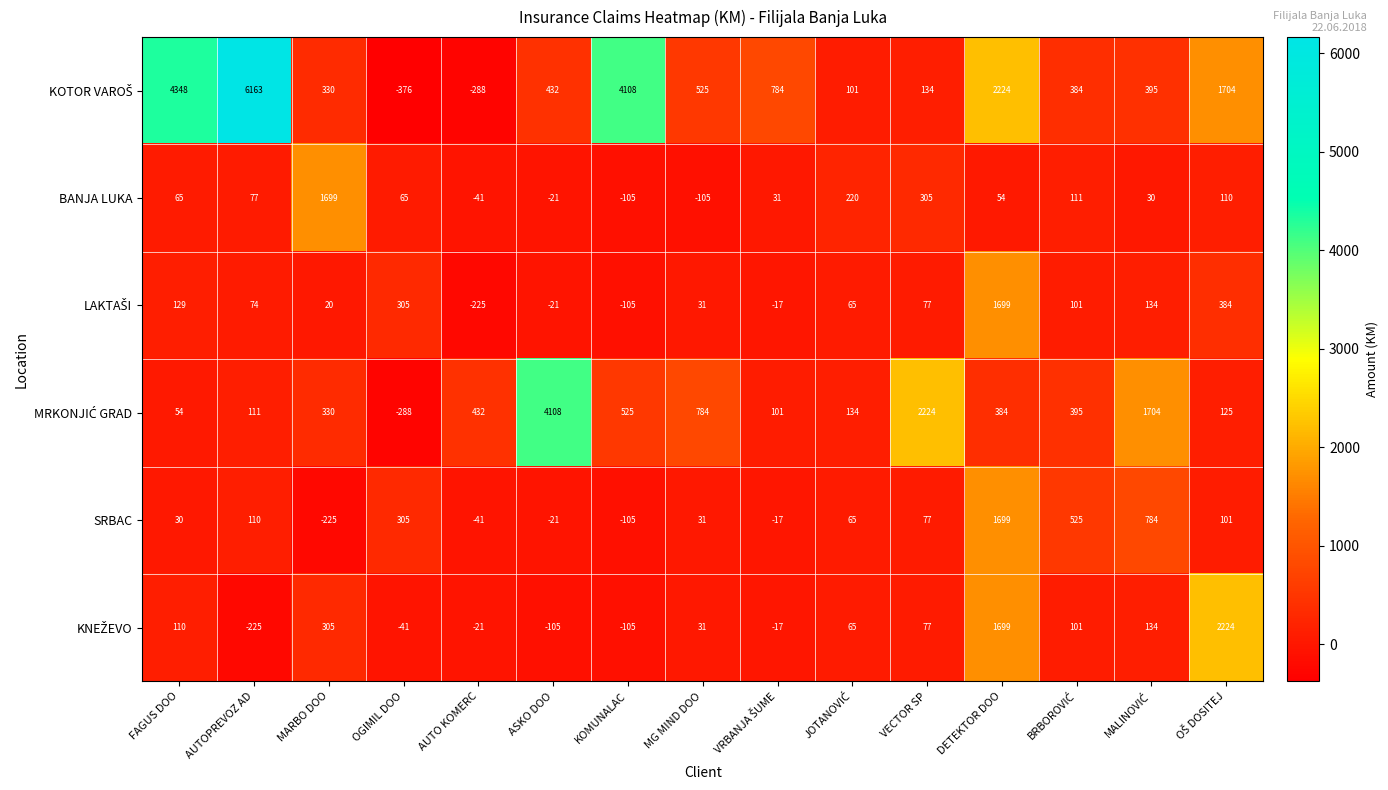

Which category has the lowest value across all series?

OGIMIL DOO